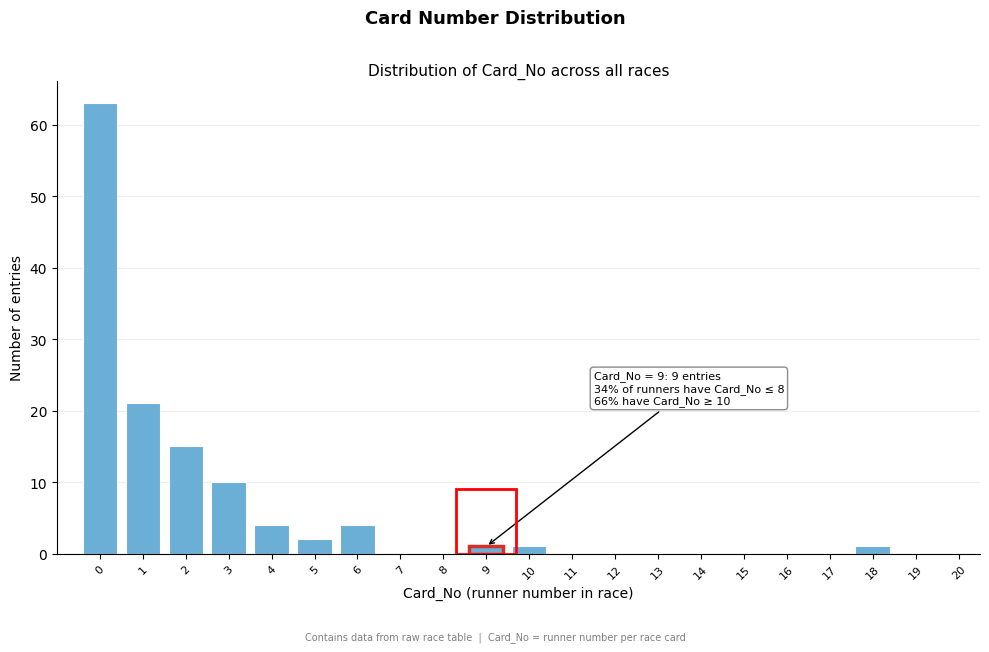

Reading right to left, transcribe all the data shown in this chart.

20=0	19=0	18=1	17=0	16=0	15=0	14=0	13=0	12=0	11=0	10=1	9=1	8=0	7=0	6=4	5=2	4=4	3=10	2=15	1=21	0=63